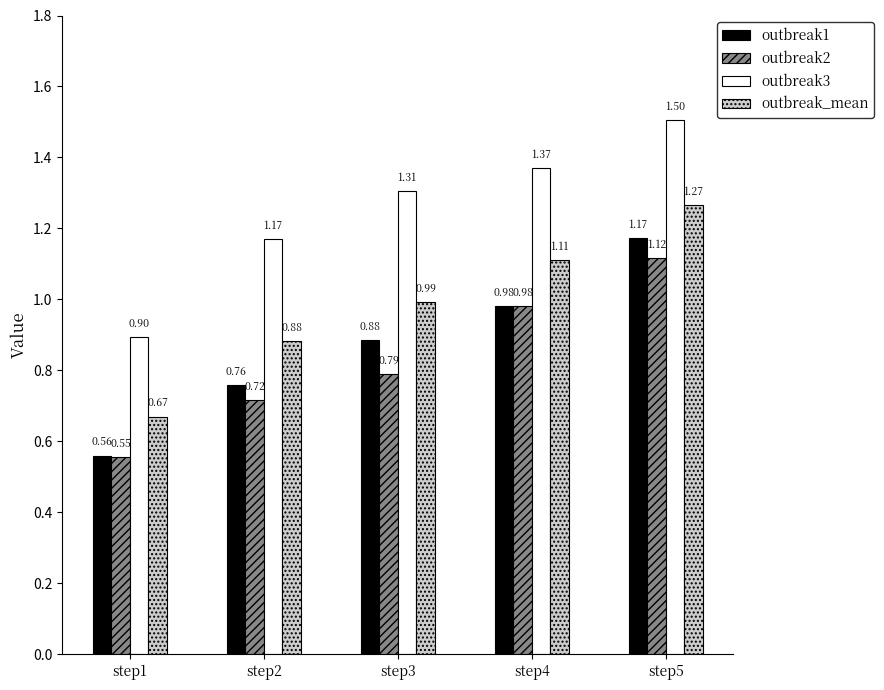

Which series has the largest range (max minus min)?

outbreak1